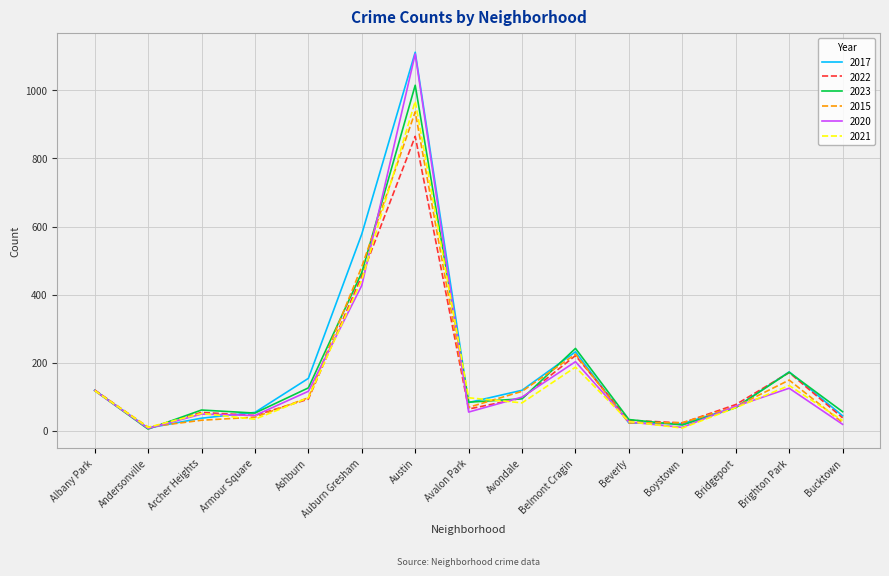

What is the total value across all series at Albany Park?

712